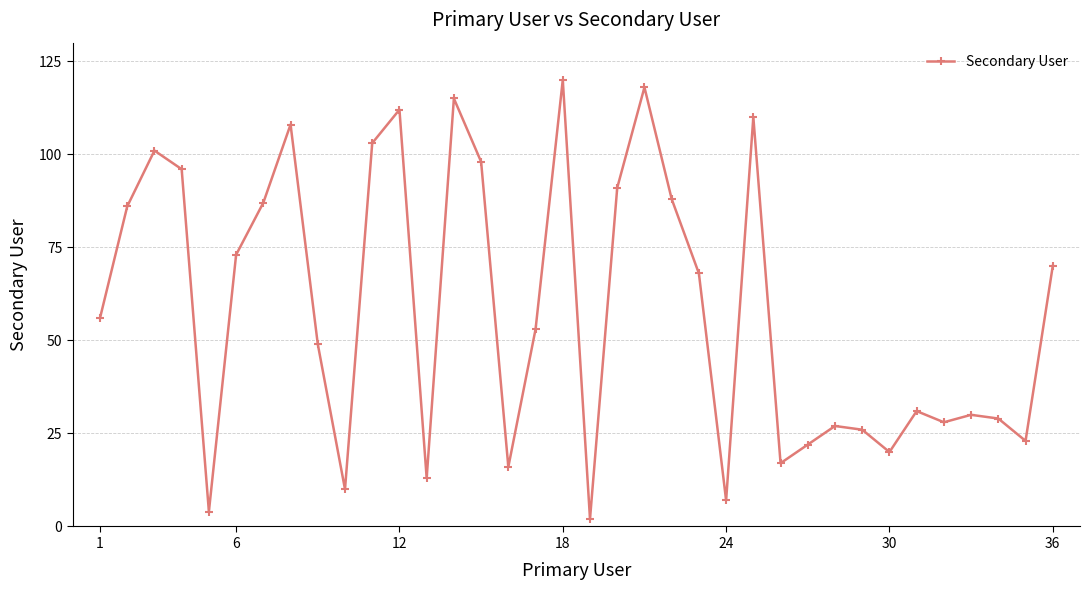

What is the value of the 25th point from the left?

110